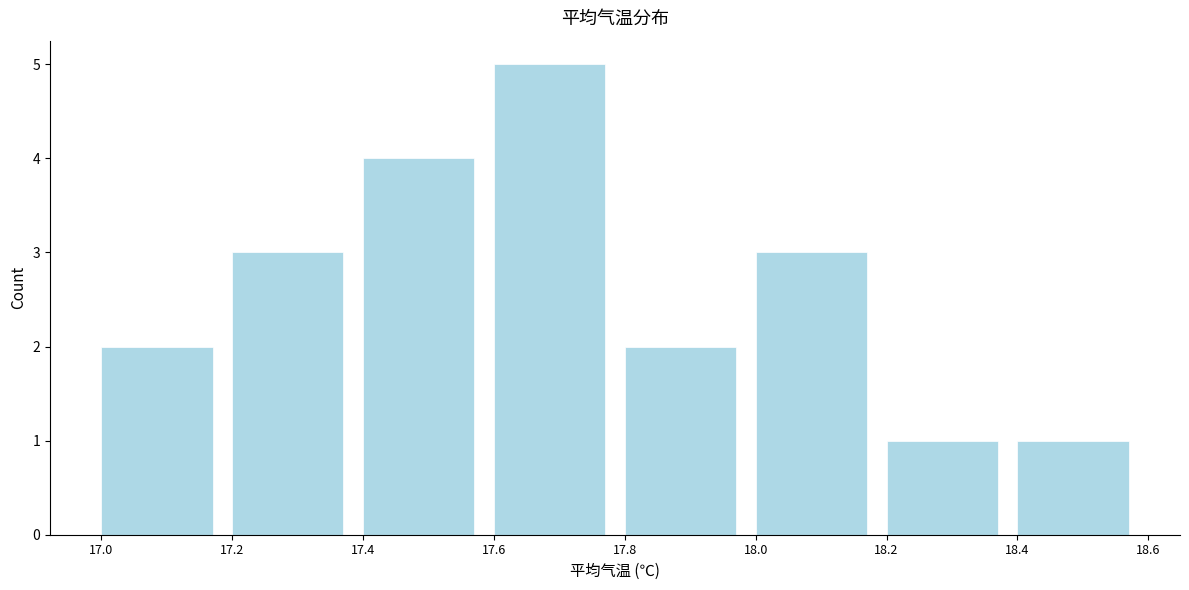

What is the height of the bar covering 17.0 to 17.2 on the x-axis? The values are not printed on the chart, so give them approximately, as read against the axis.

2